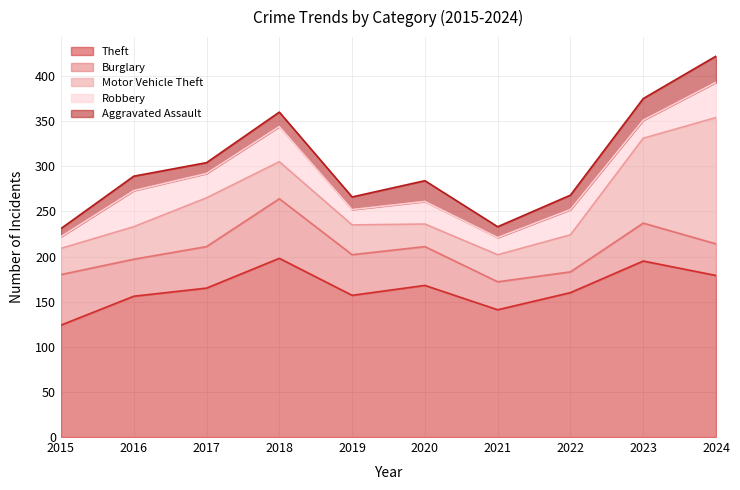

True or false: Theft has a value of 156 at 2016.

True